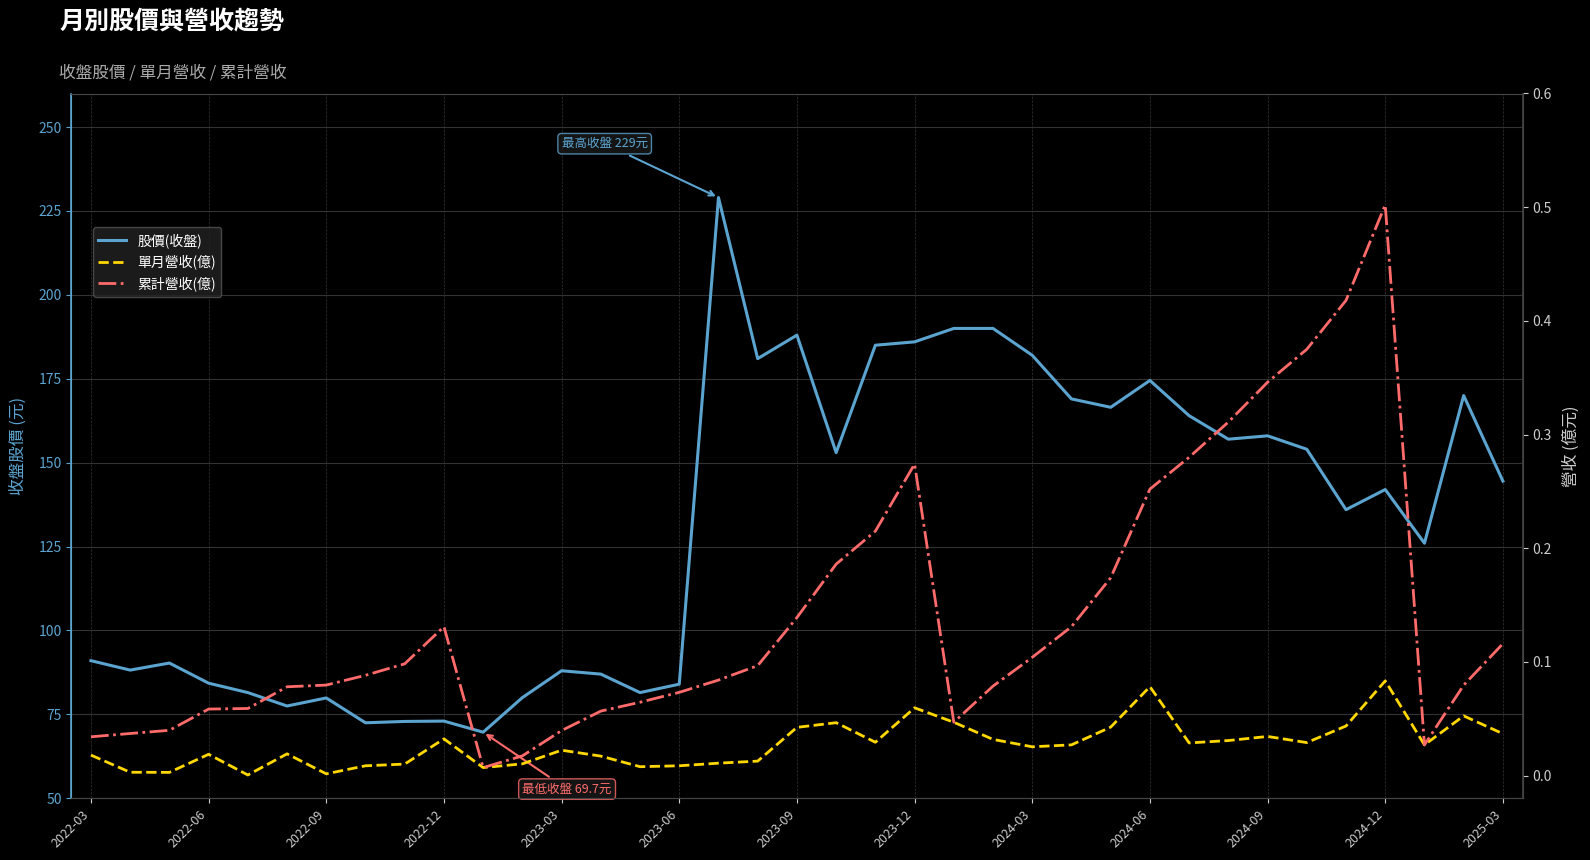

What is the difference between the maximum and minimum values in the 股價(收盤) series?

159.3